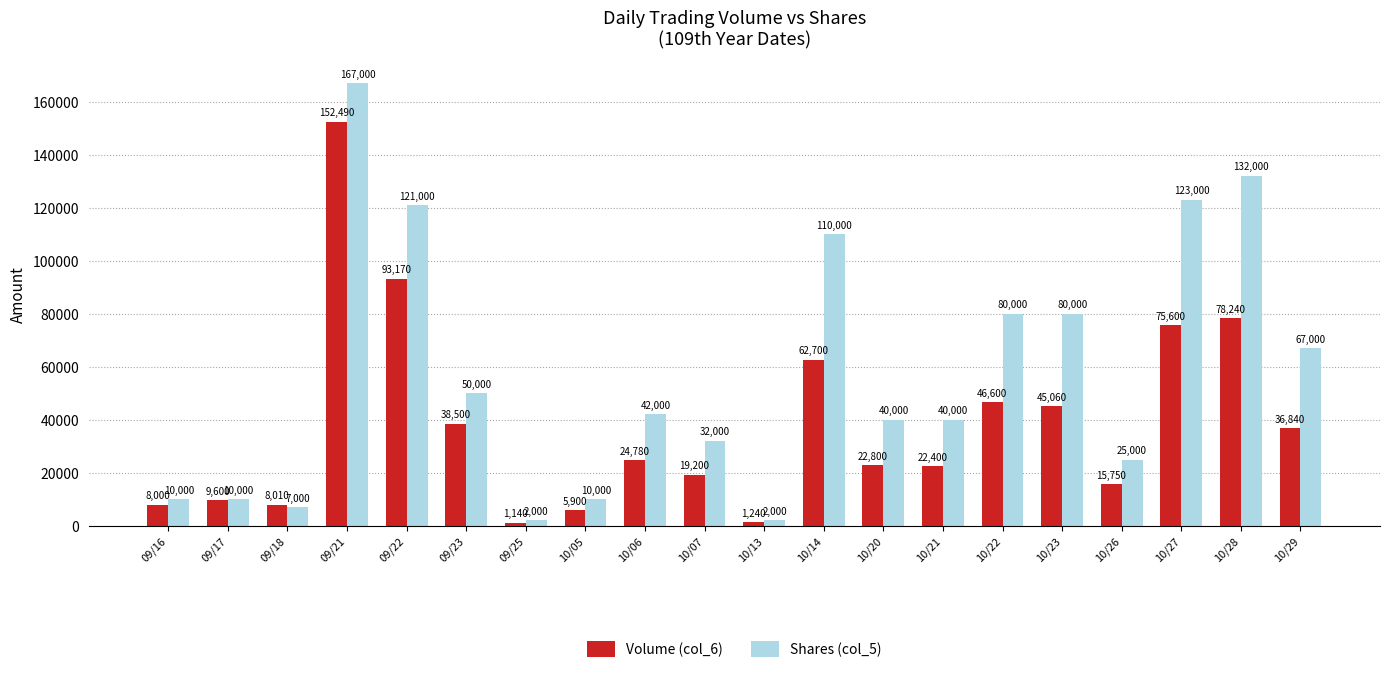

True or false: Volume (col_6) has a value of 38500 at 09/23.

True